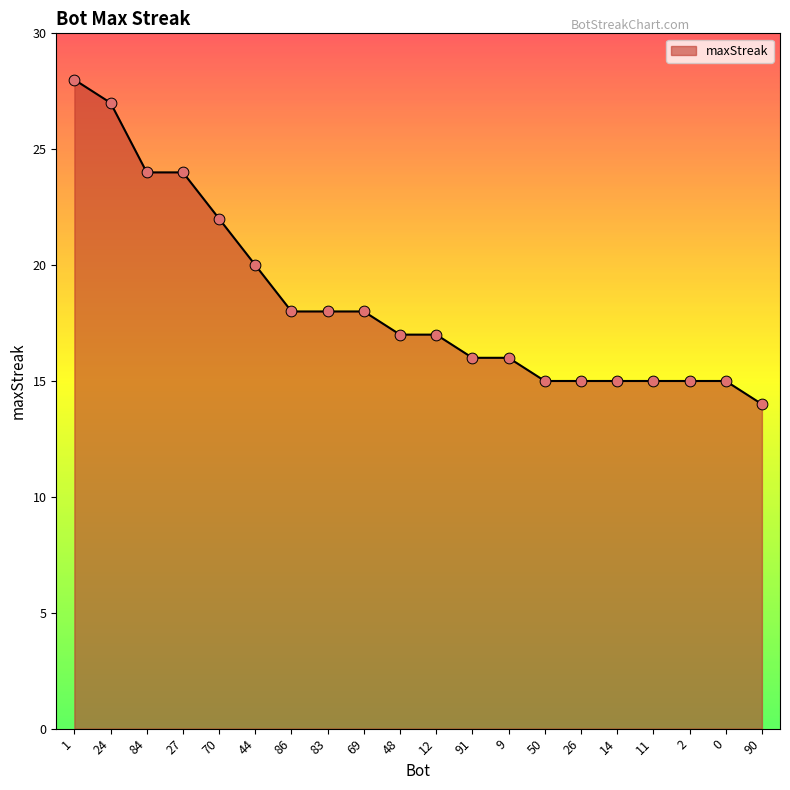

What is the ratio of the value at 69 to the value at 14?

1.2